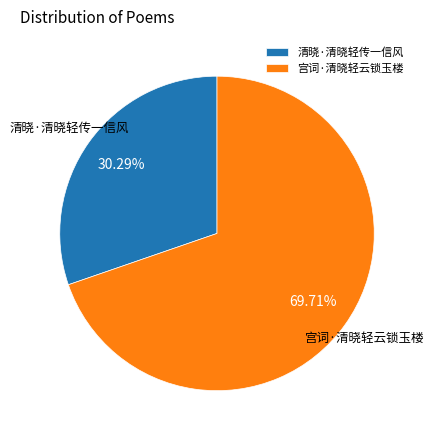

What is the largest slice in the pie chart?

宫词·清晓轻云锁玉楼